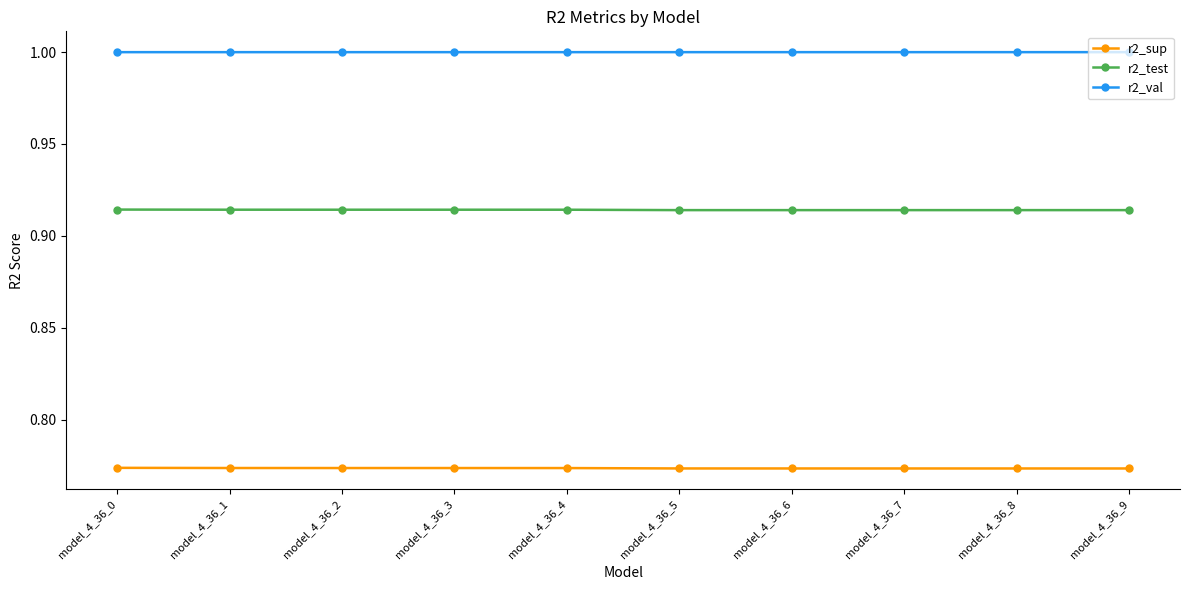

The value of r2_val at model_4_36_8 is 1.0. True or false?

True